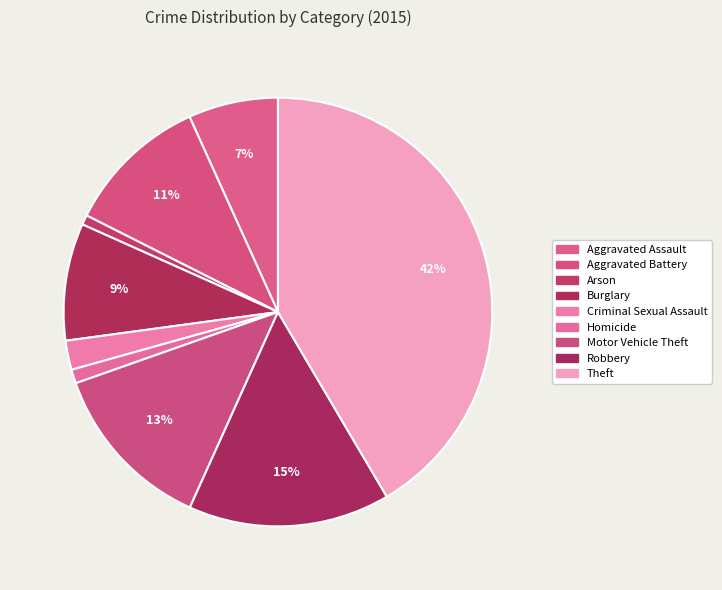

Does any single category account for the majority?

No